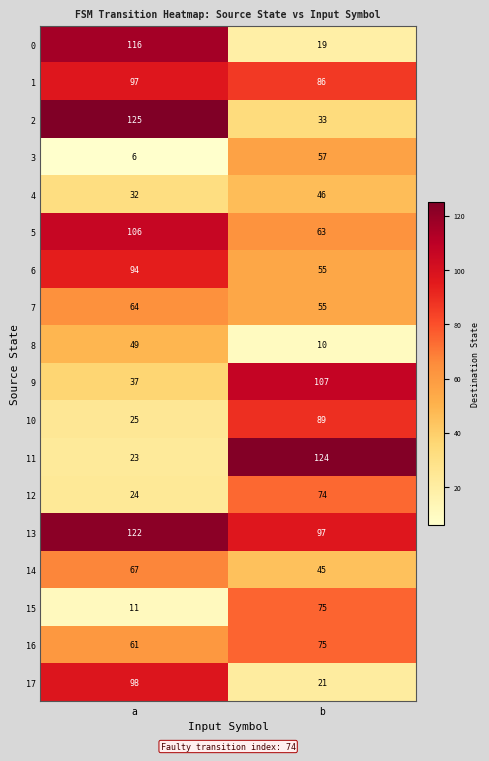

What is the sum of all 14 values?

112